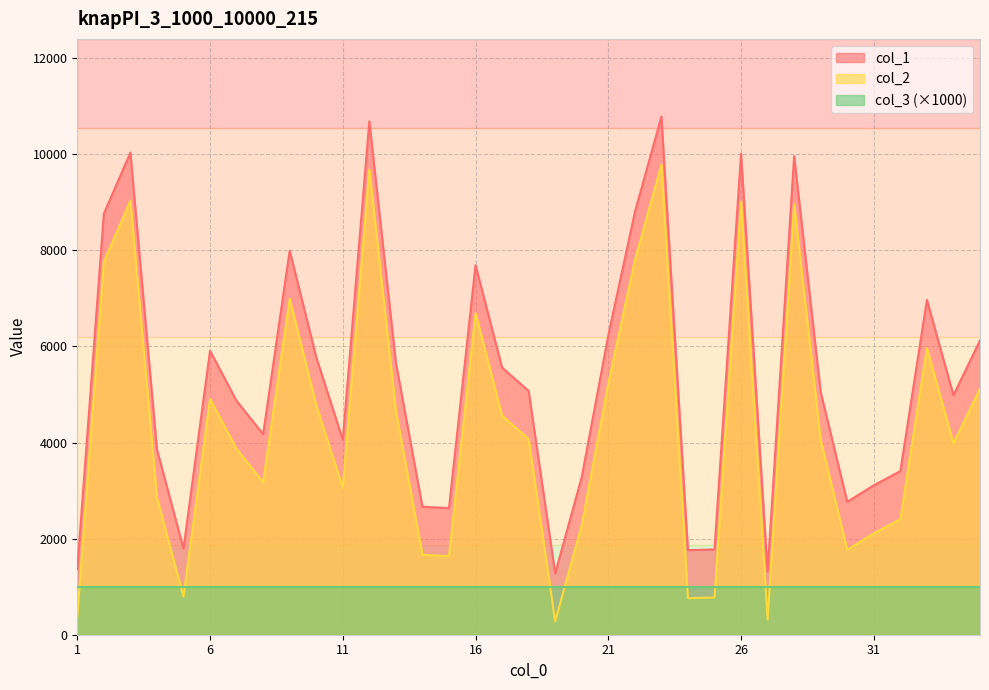

At how many categories does at least one series exceed 3822?

23